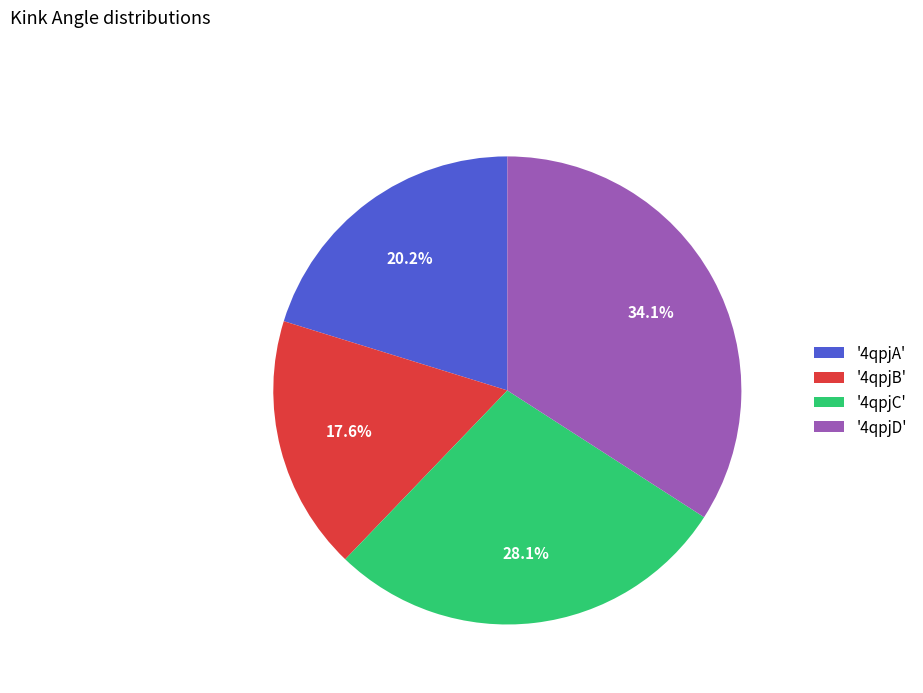

Between '4qpjD' and '4qpjB', which is larger?

'4qpjD'